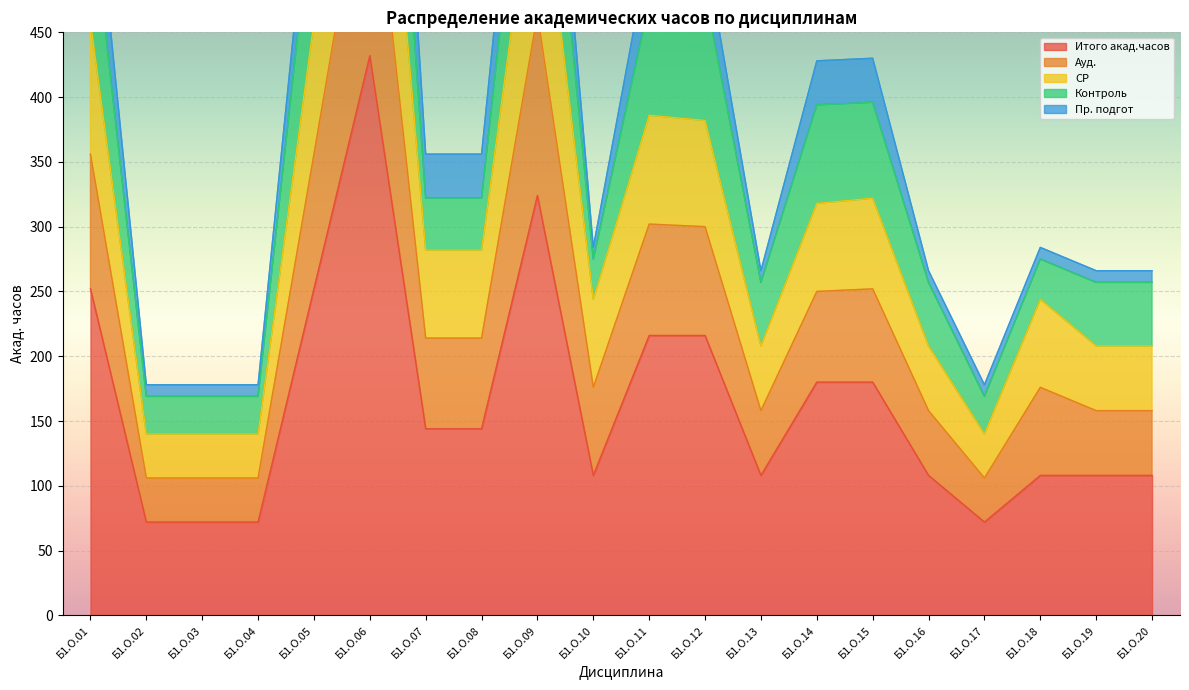

Where is the first local maximum for СР?

Б1.О.06